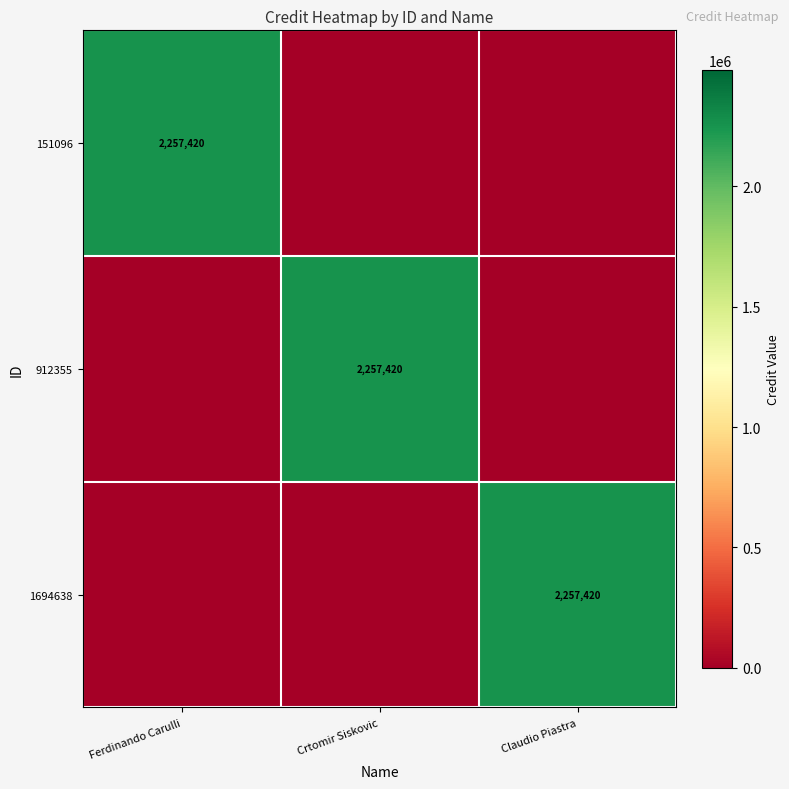

The 912355 series shows 2257420 at Crtomir Siskovic. True or false?

True